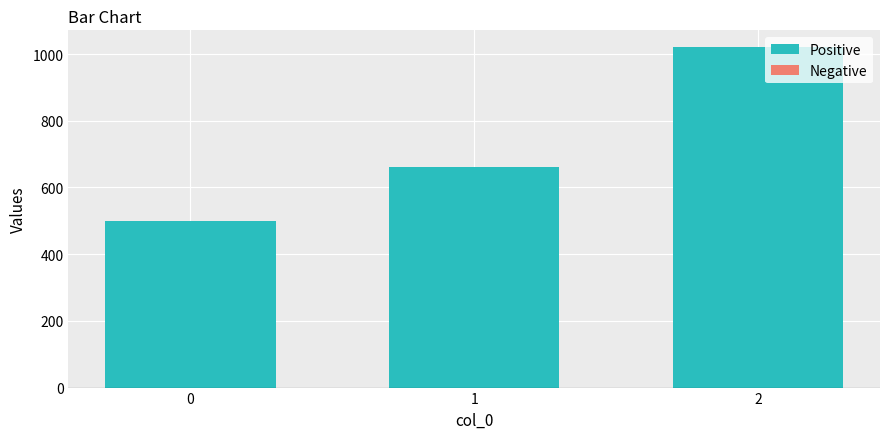

Is it true that the value at 2 is 429?

False